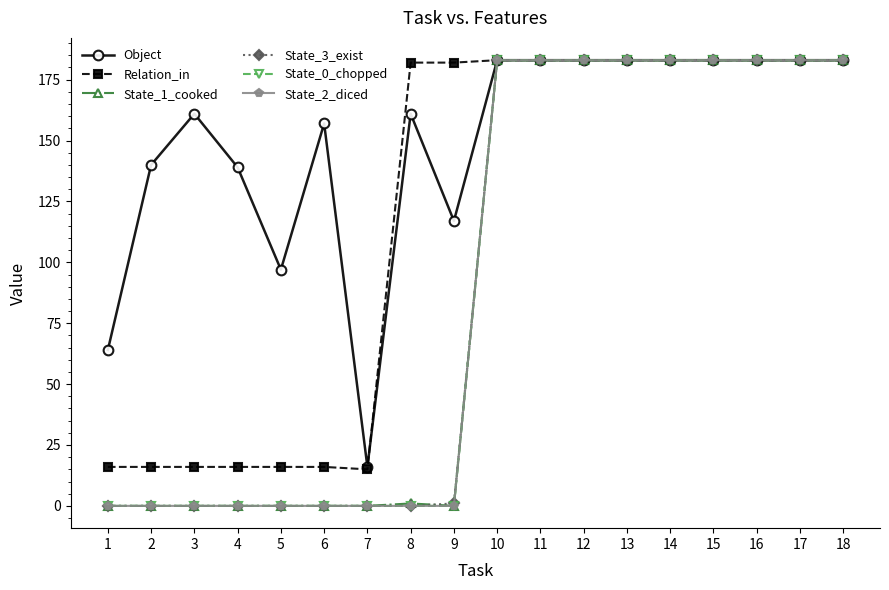

The State_1_cooked series shows 318 at 11. True or false?

False